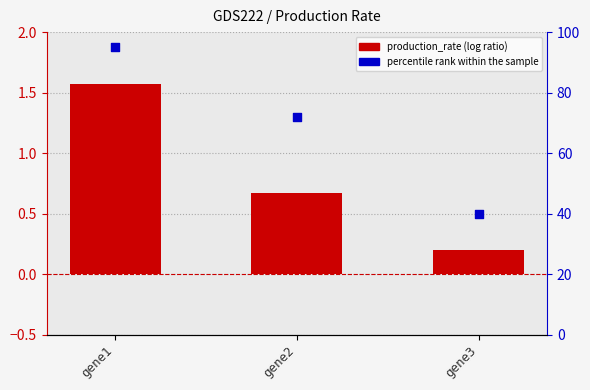

Which series has the largest Y range (max minus min)?

percentile rank within the sample